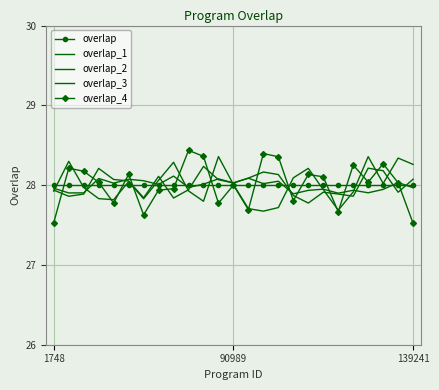

At which category is the sum across all series the highest?

21